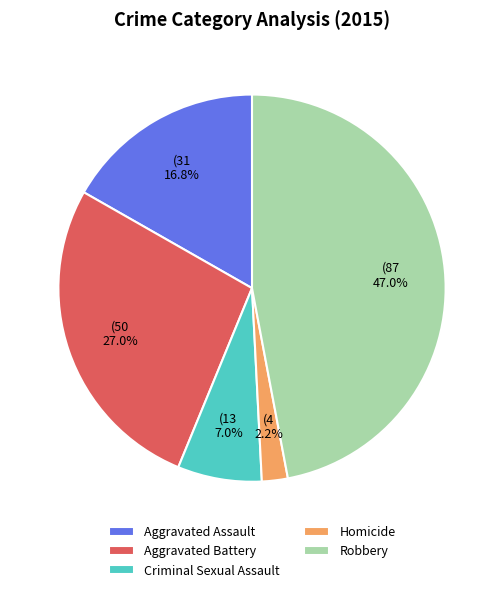

Rank the categories by value from lowest to highest.

Homicide, Criminal Sexual Assault, Aggravated Assault, Aggravated Battery, Robbery